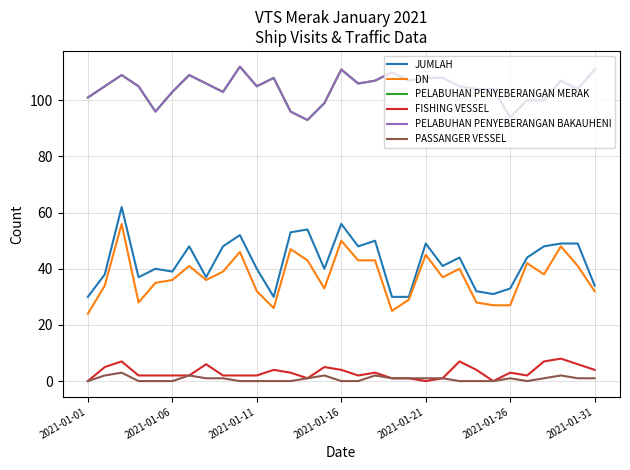

Reading right to left, list all the values displayed in this chart.

JUMLAH: 34	49	49	48	44	33	31	32	44	41	49	30	30	50	48	56	40	54	53	30	40	52	48	37	48	39	40	37	62	38	30
DN: 32	41	48	38	42	27	27	28	40	37	45	29	25	43	43	50	33	43	47	26	32	46	39	36	41	36	35	28	56	34	24
PELABUHAN PENYEBERANGAN MERAK: 111	104	107	100	100	94	104	104	105	108	108	107	110	107	106	111	99	93	96	108	105	112	103	106	109	103	96	105	109	105	101
FISHING VESSEL: 4	6	8	7	2	3	0	4	7	1	0	1	1	3	2	4	5	1	3	4	2	2	2	6	2	2	2	2	7	5	0
PELABUHAN PENYEBERANGAN BAKAUHENI: 111	104	107	100	100	94	104	104	105	108	108	107	110	107	106	111	99	93	96	108	105	112	103	106	109	103	96	105	109	105	101
PASSANGER VESSEL: 1	1	2	1	0	1	0	0	0	1	1	1	1	2	0	0	2	1	0	0	0	0	1	1	2	0	0	0	3	2	0